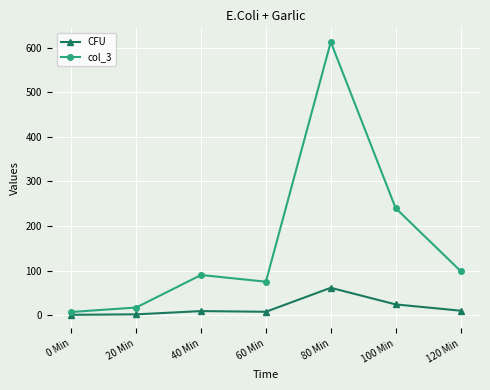

List the series in order of their overall mean, lowest first.

CFU, col_3